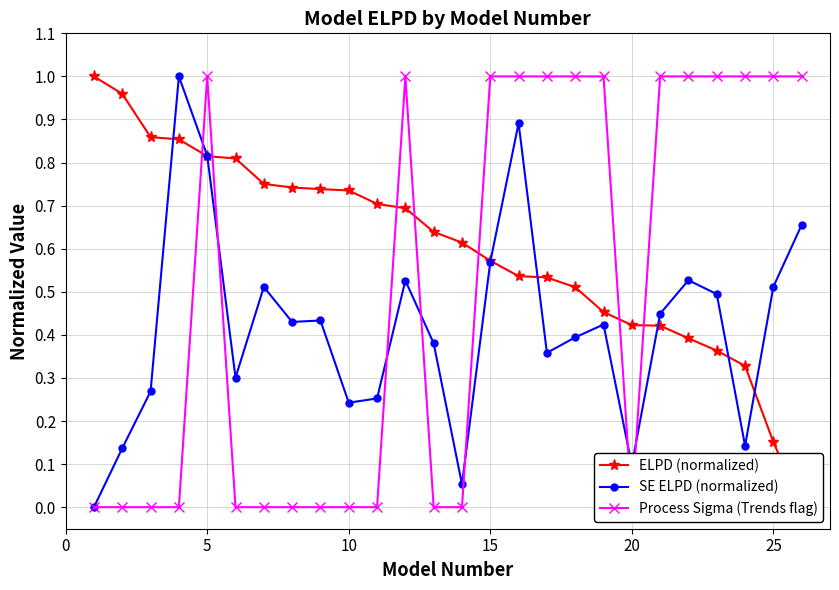

Which series ends up on top after the final intersection of ELPD (normalized) and SE ELPD (normalized)?

SE ELPD (normalized)